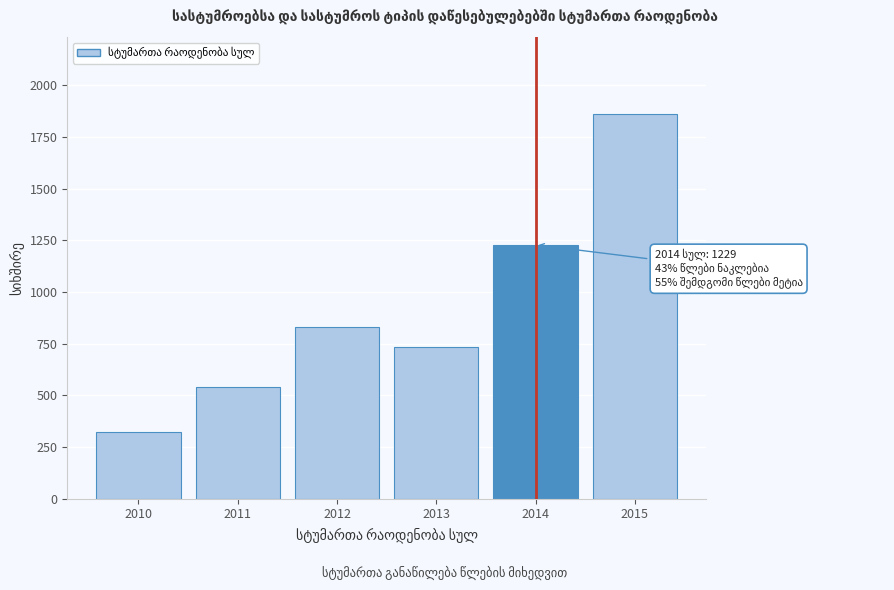

Reading left to right, list all the values displayed in this chart.

321	542	833	733	1229	1862